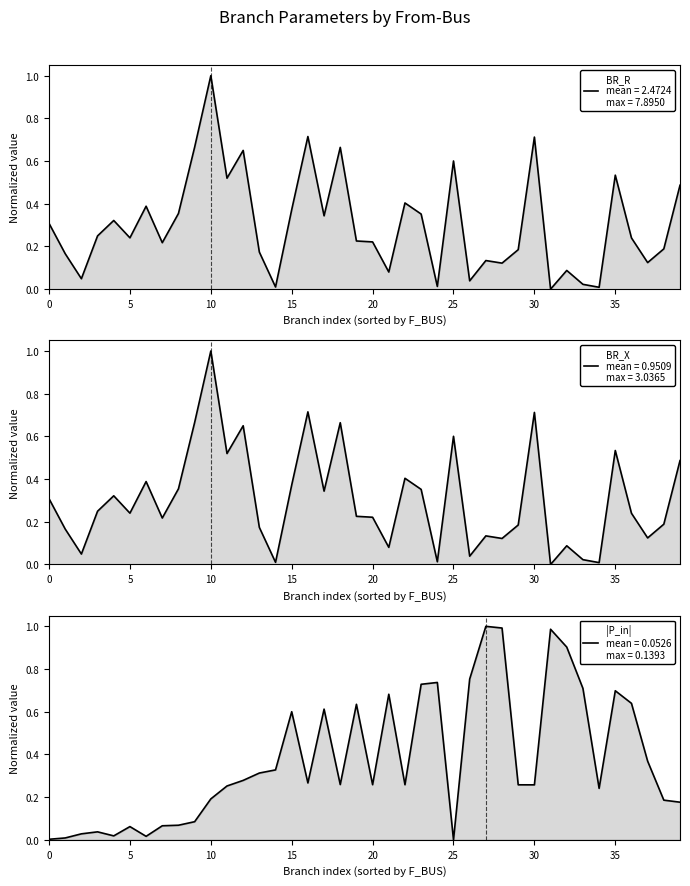

Count the number of categories in the chart.

40